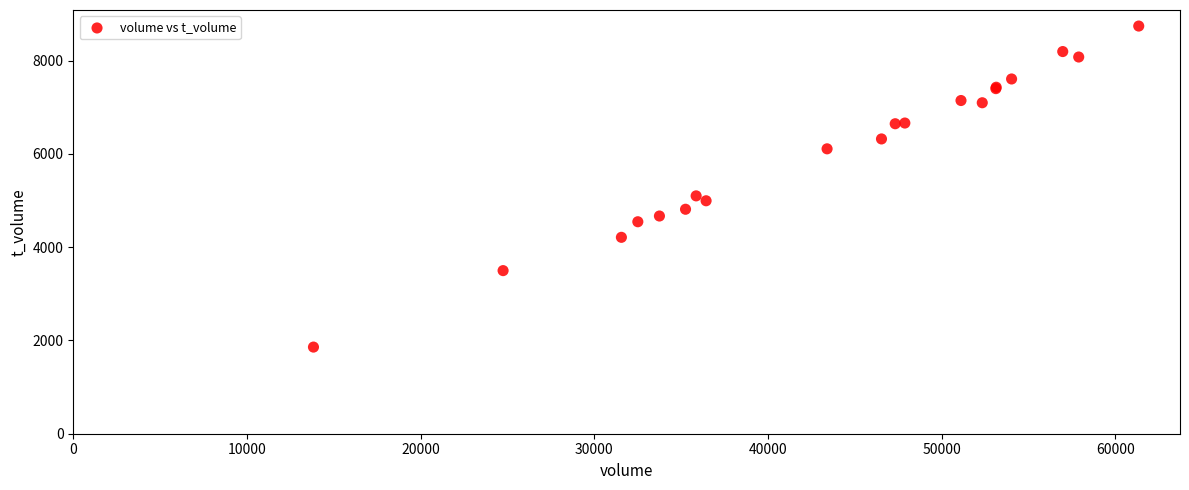

What Y value in the scatter plot is closest to 5300?

5101